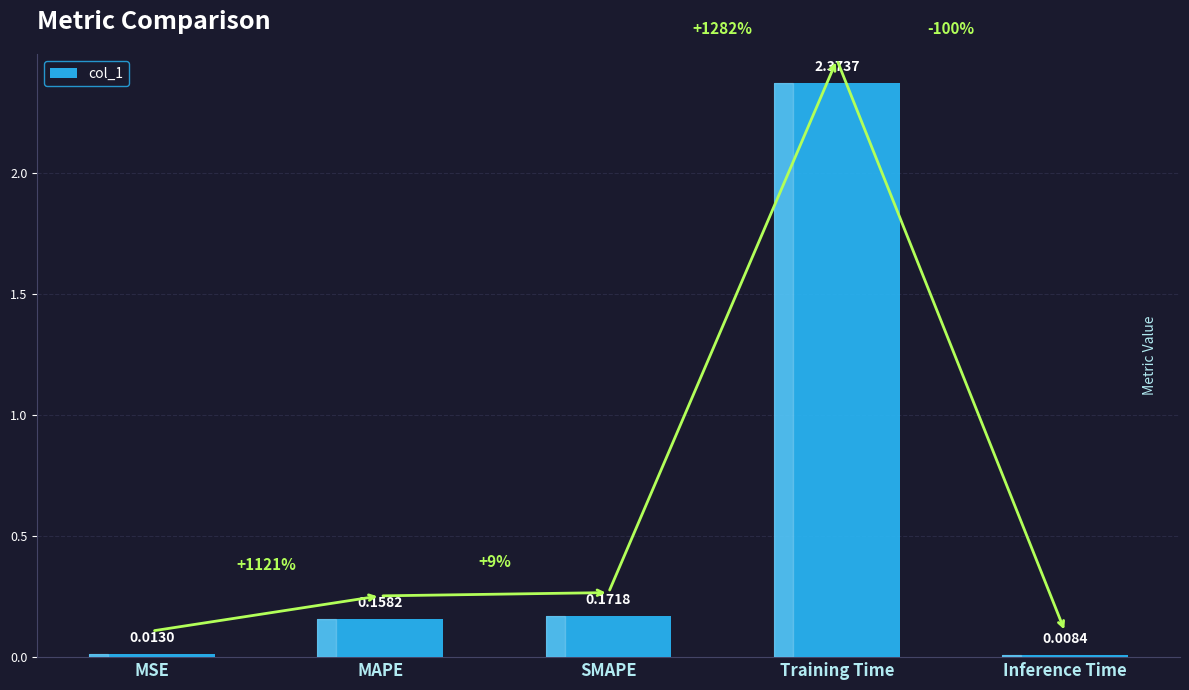

What is the label of the 5th bar from the left?

Inference Time